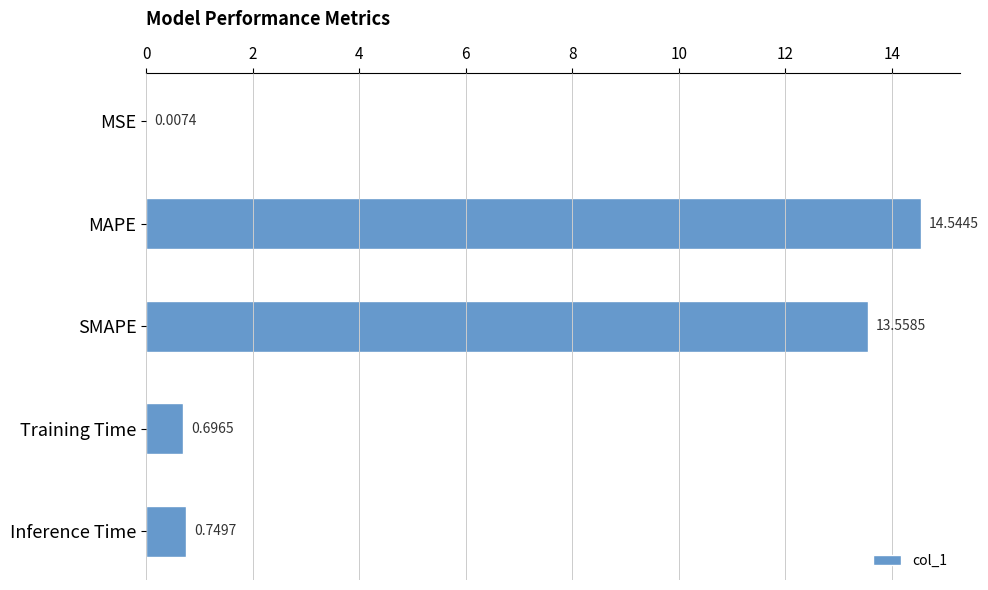

At which category does the chart reach its peak across all series?

MAPE